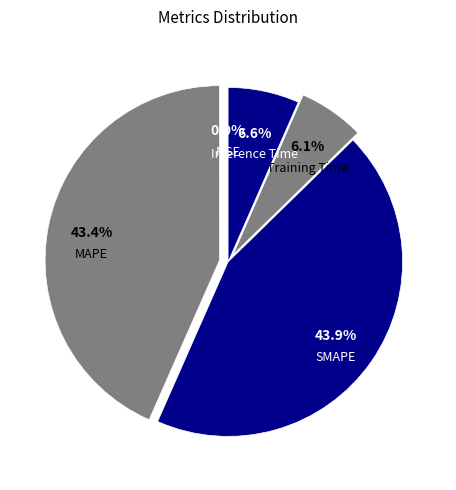

What percentage is NOT represented by SMAPE?

56.1%